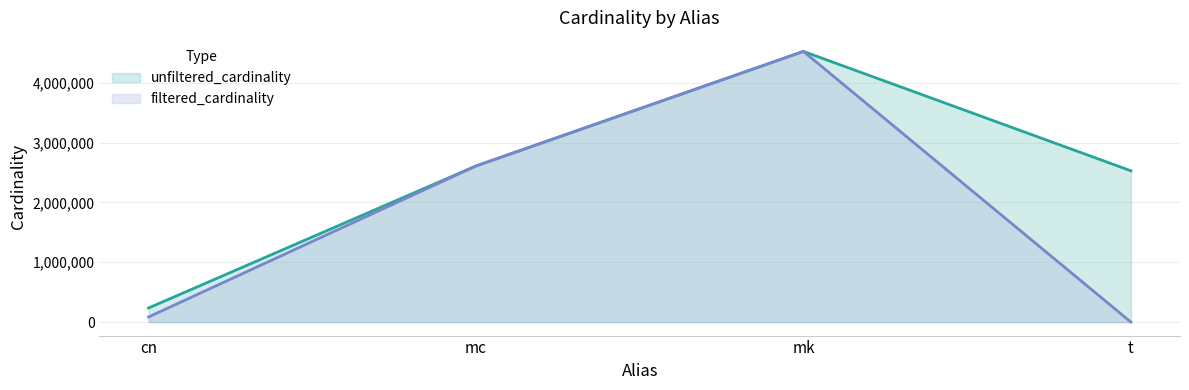

Reading left to right, list all the values displayed in this chart.

unfiltered_cardinality: 234997	2609129	4523930	2528312
filtered_cardinality: 84843	2609129	4523930	2